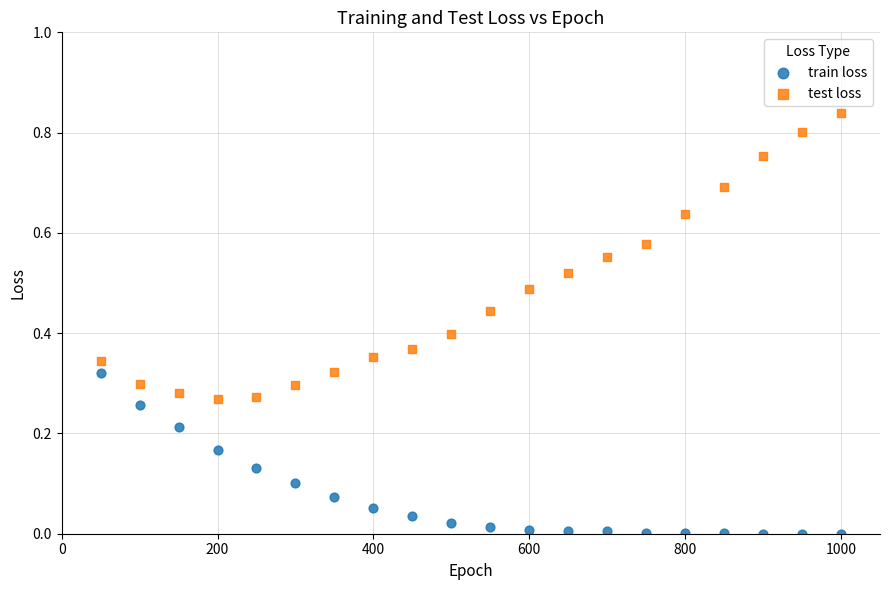

Across all data points, what is the range of X values (max minus min)?

950.0